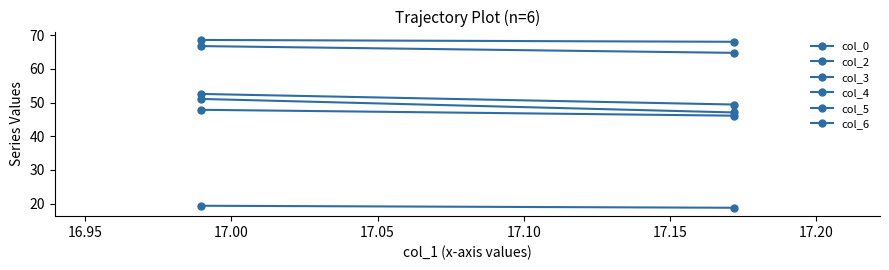

True or false: col_3 has a value of 91.5 at 16.95.

False